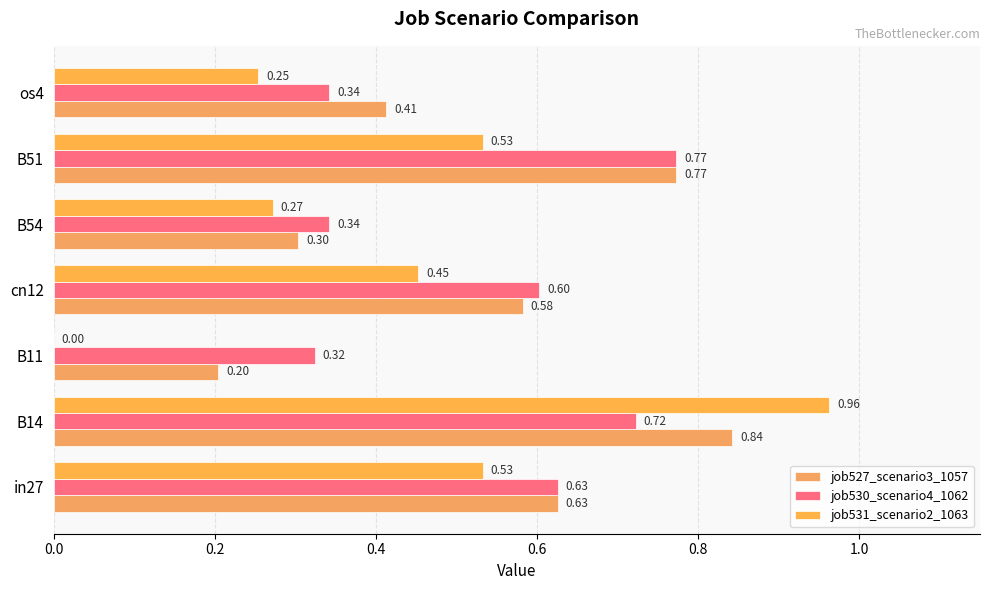

What is the lowest value of the job527_scenario3_1057 series?

0.2